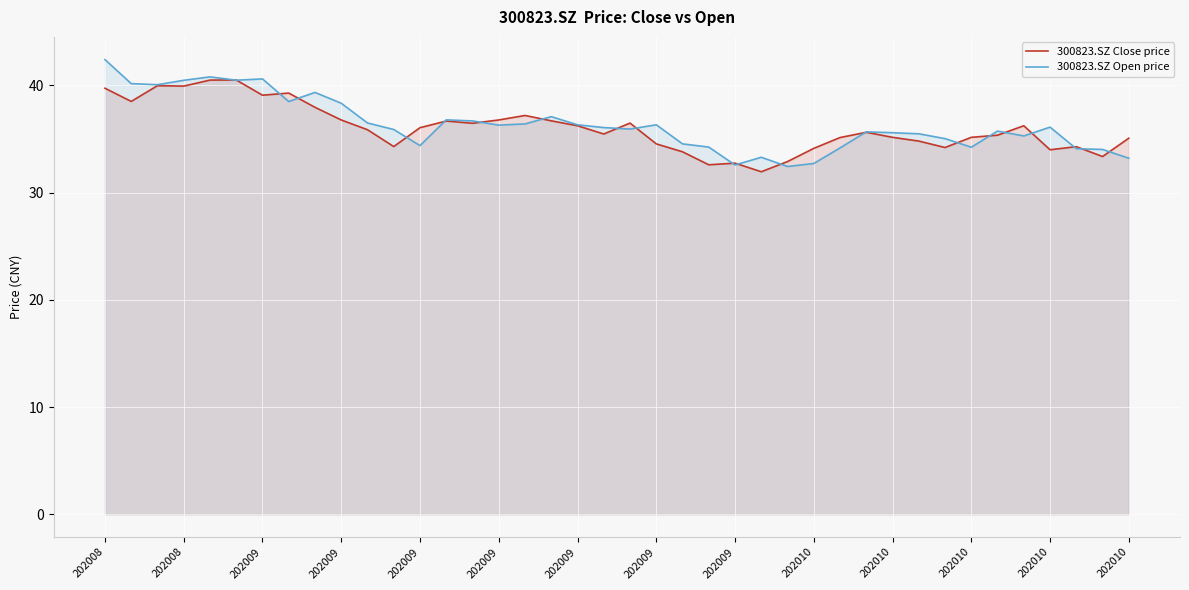

How many intersections are there between 300823.SZ Close price and 300823.SZ Open price?

21